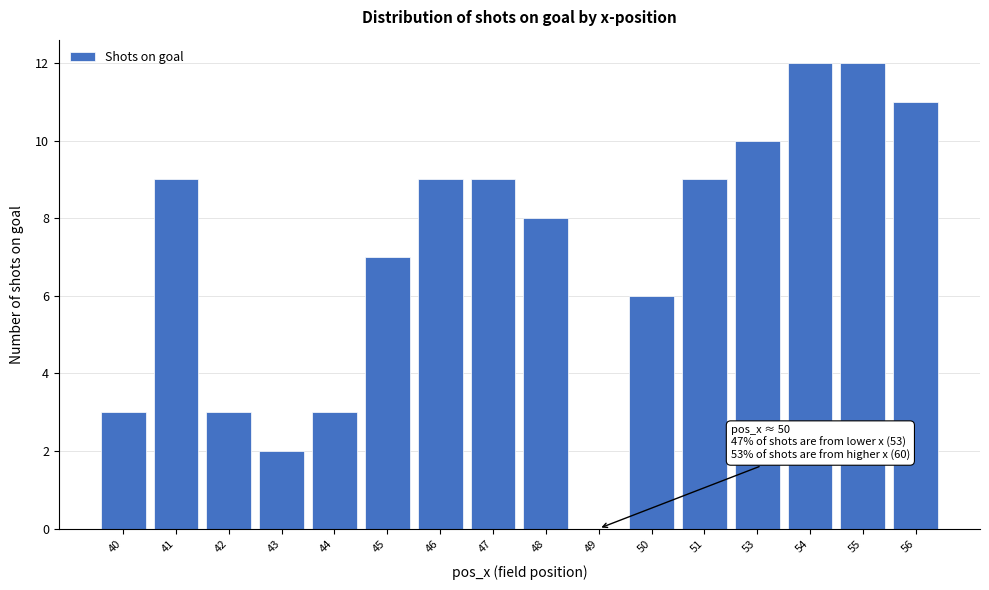

Reading left to right, extract all data points from this chart.

40=3	41=9	42=3	43=2	44=3	45=7	46=9	47=9	48=8	49=0	50=6	51=9	53=10	54=12	55=12	56=11